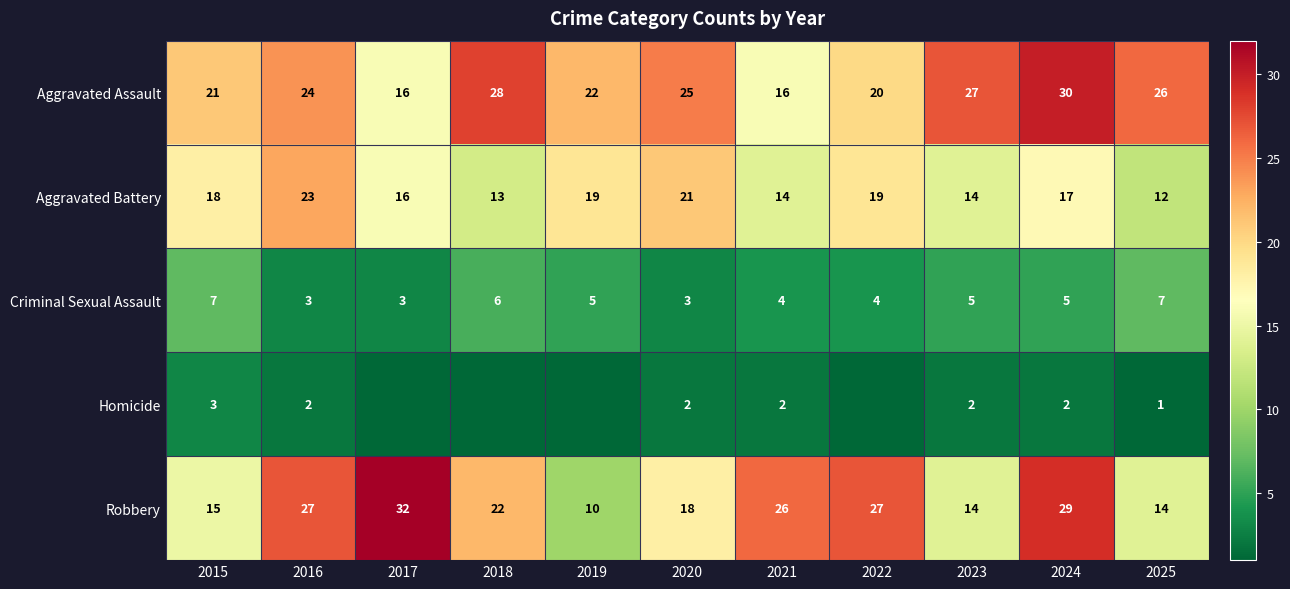

Between 2022 and 2018, which is larger?

2018